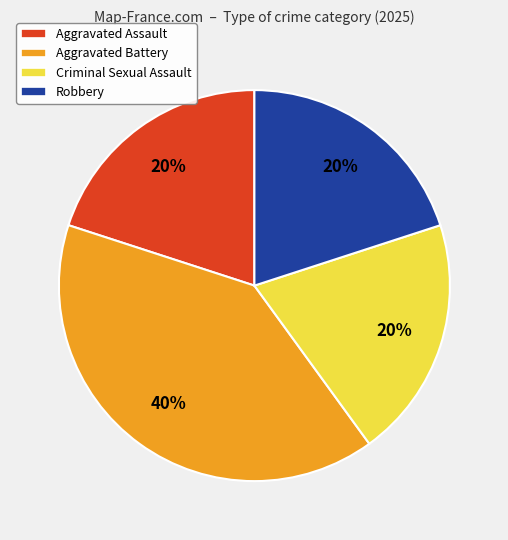

To the nearest percent, what is the difference between the Aggravated Battery and Robbery slice percentages?

20%